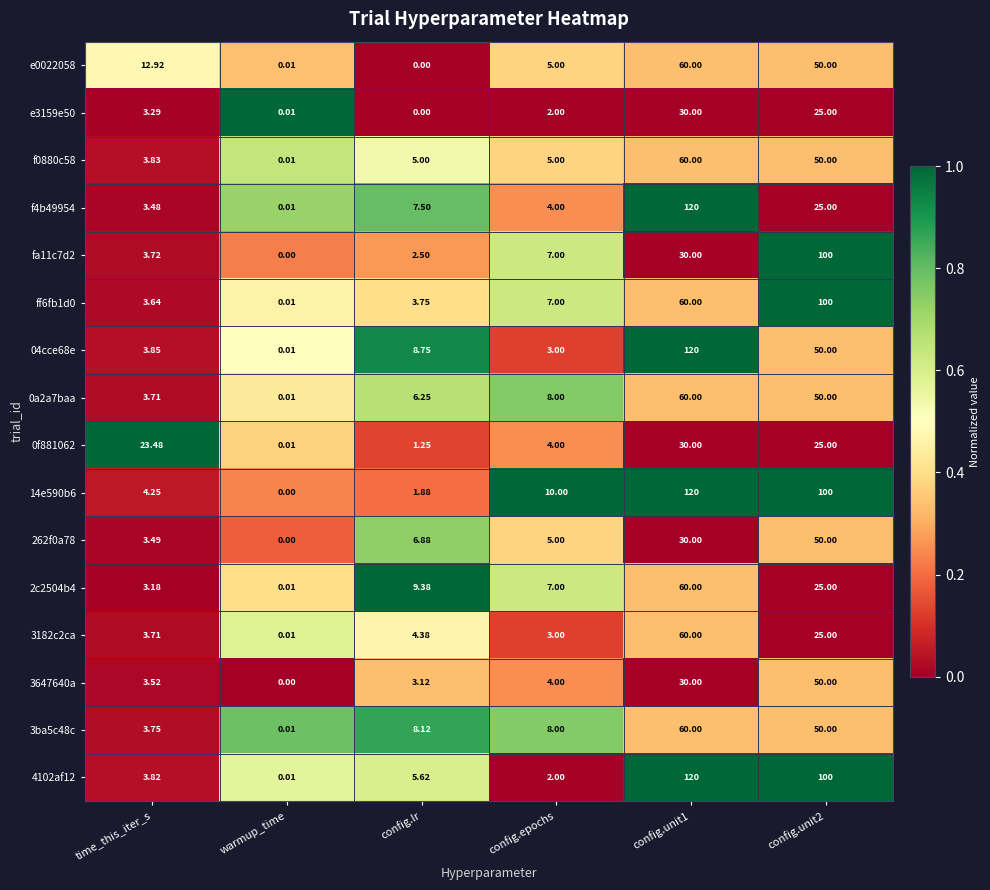

Is the value of 4102af12 at config.lr greater than the value of ff6fb1d0 at config.epochs?

No